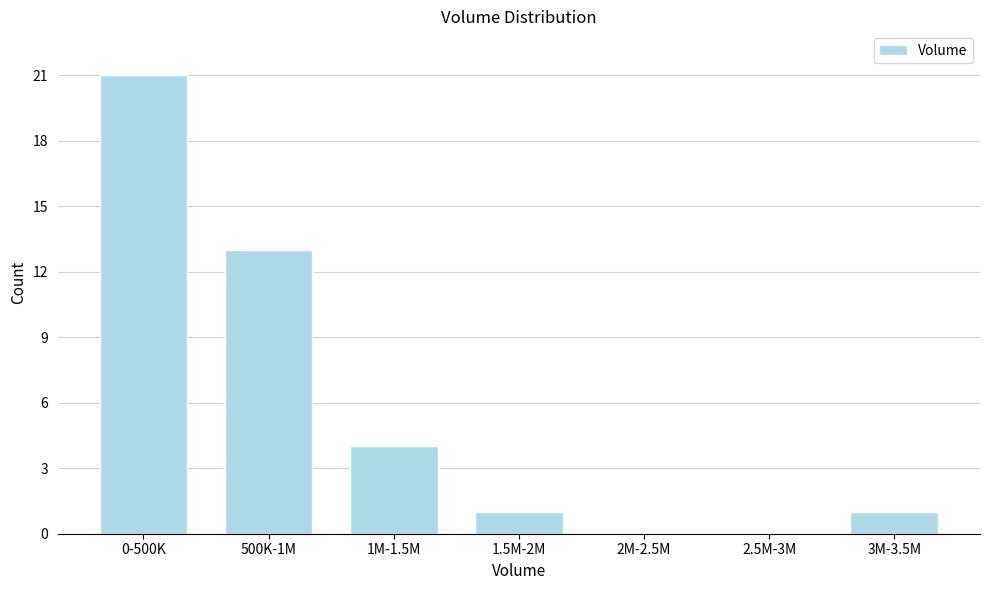

Reading right to left, extract all data points from this chart.

3M-3.5M=1	2.5M-3M=0	2M-2.5M=0	1.5M-2M=1	1M-1.5M=4	500K-1M=13	0-500K=21